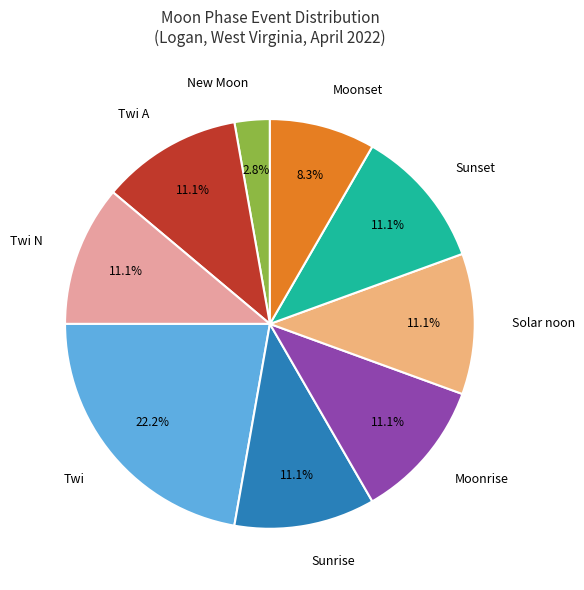

Approximately how many times larger is the value at Moonset compared to Twi?

0.4